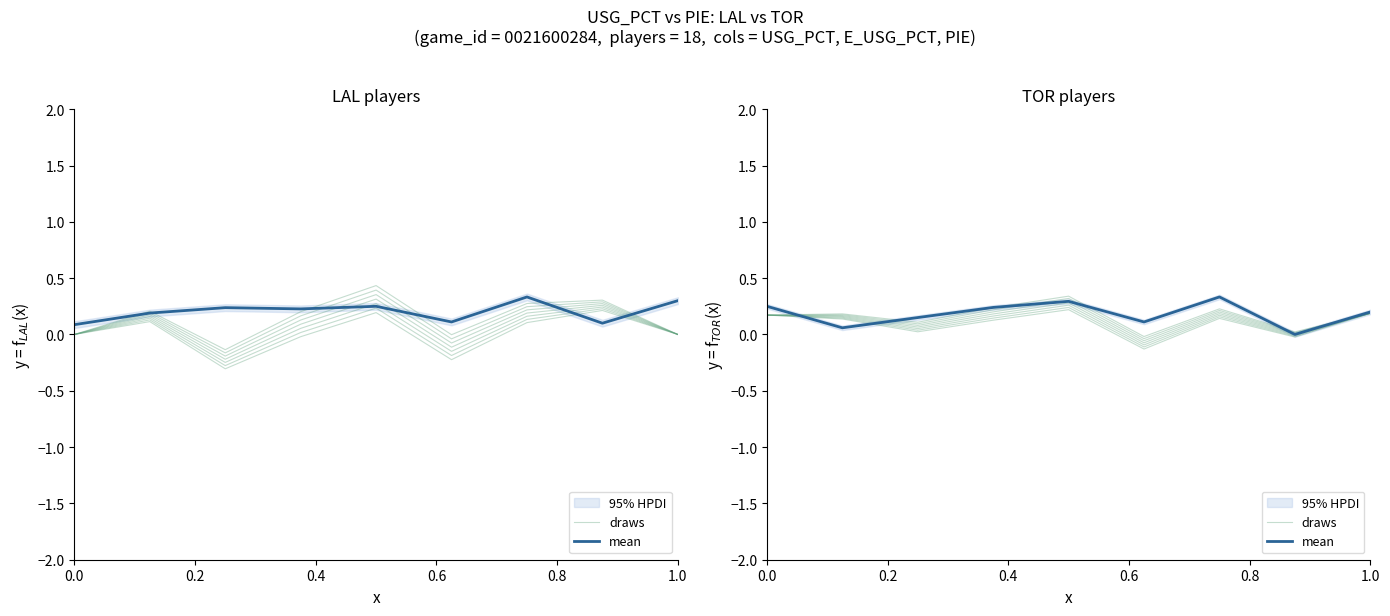

In mean, how many points are lower than both neighbors (excluding endpoints)?

3